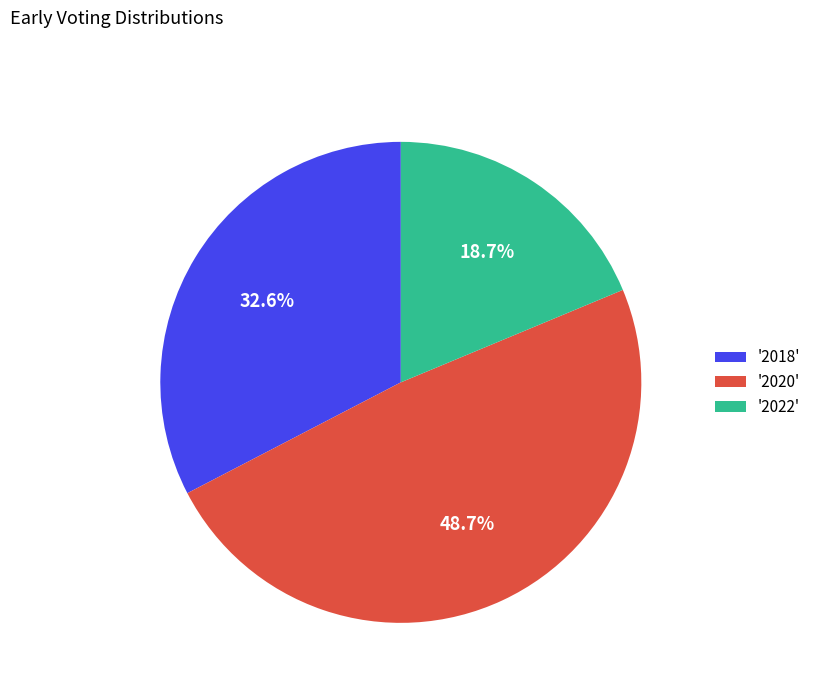

To the nearest percent, what is the average slice percentage?

33%